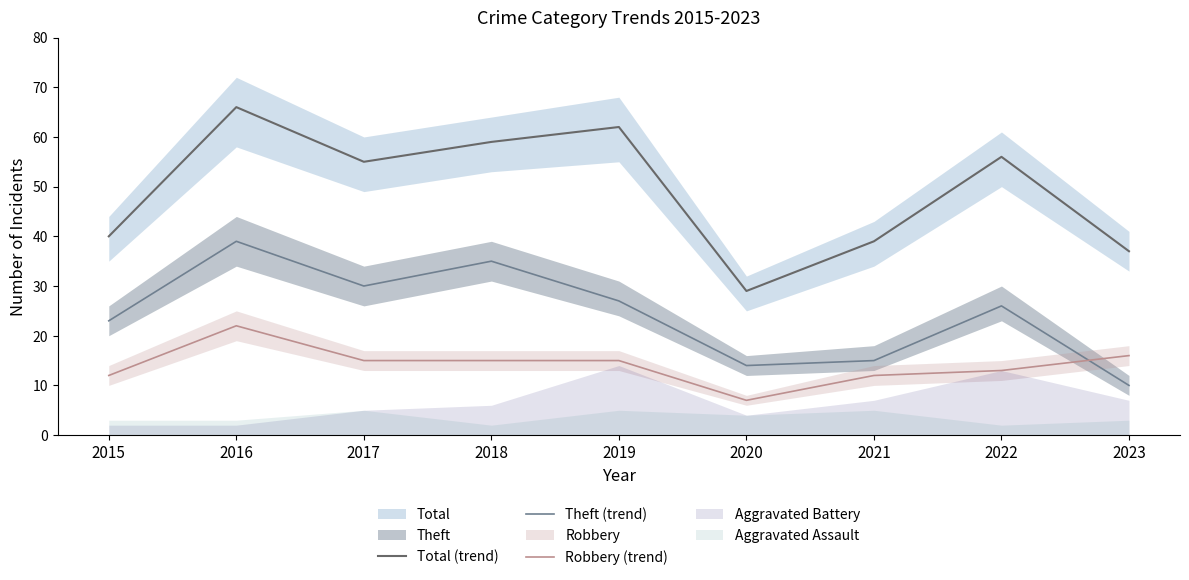

True or false: Total (trend) and Robbery (trend) cross at least once.

False